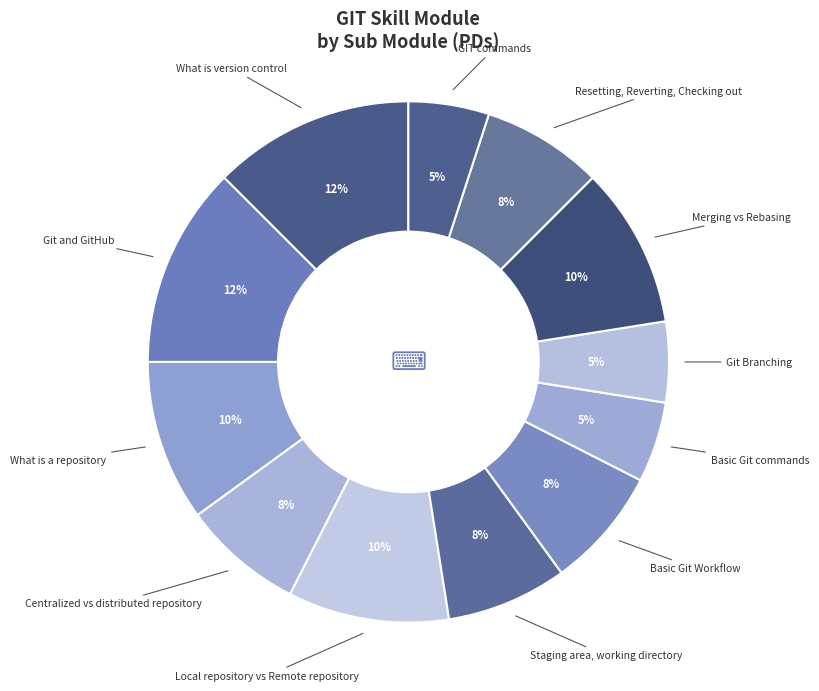

What percentage is the Local repository vs Remote repository slice, to the nearest percent?

10%